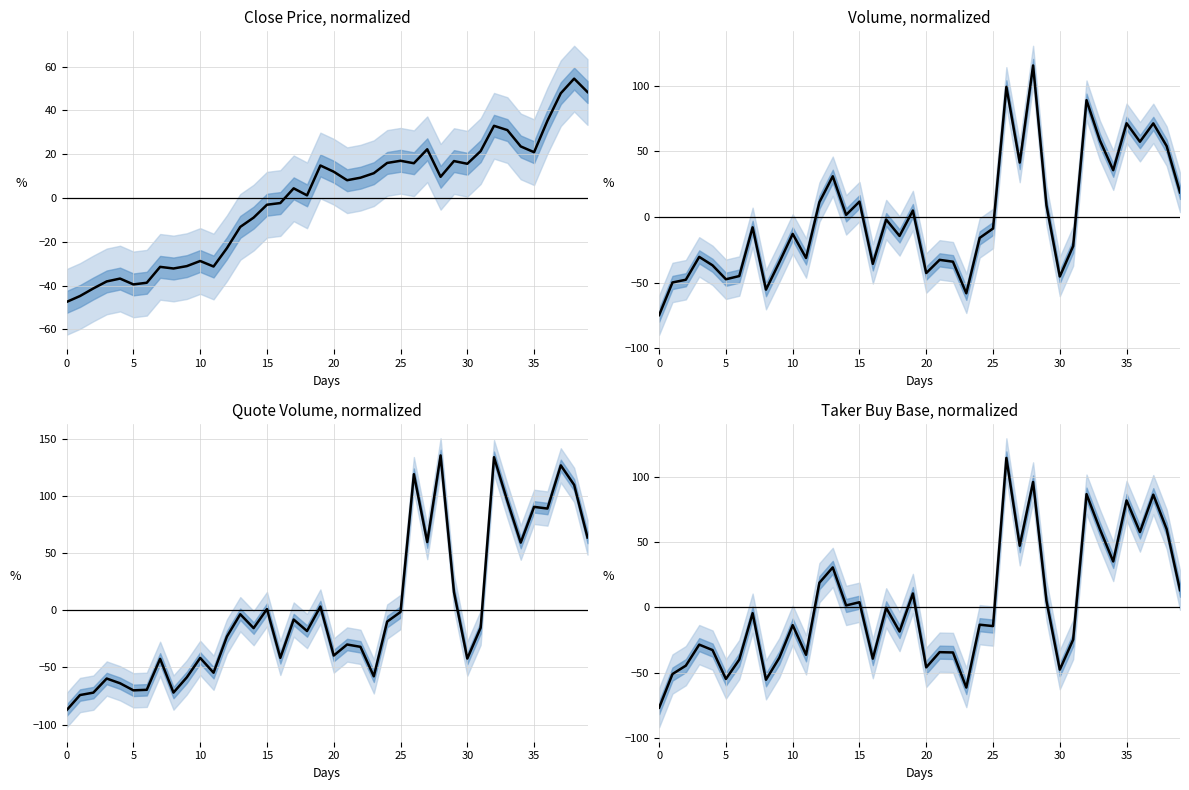

Between 37 and 18, which is larger?

37